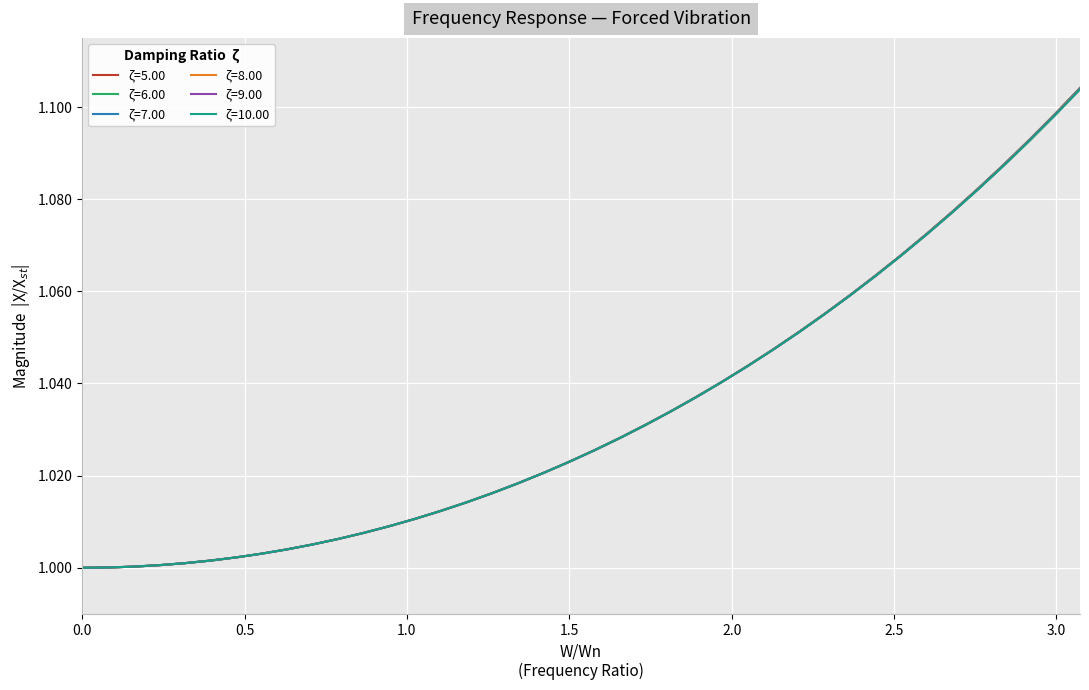

Which series has the largest range (max minus min)?

ζ=5.00